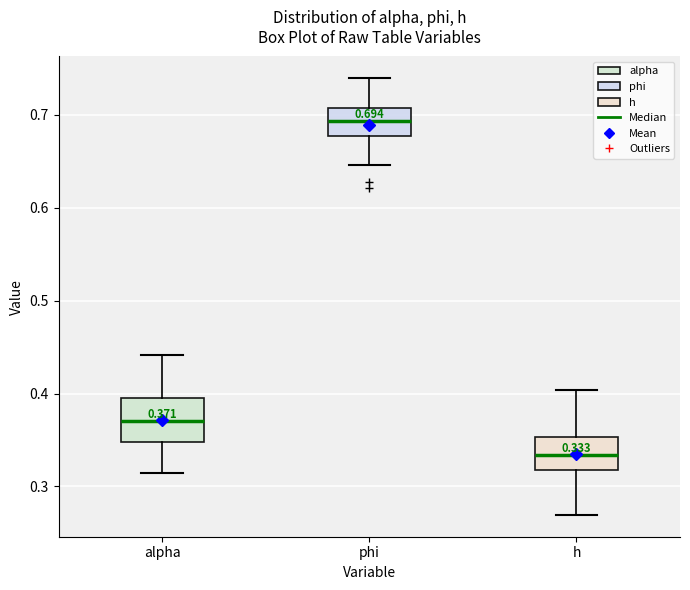

Which box has the highest median line?

phi